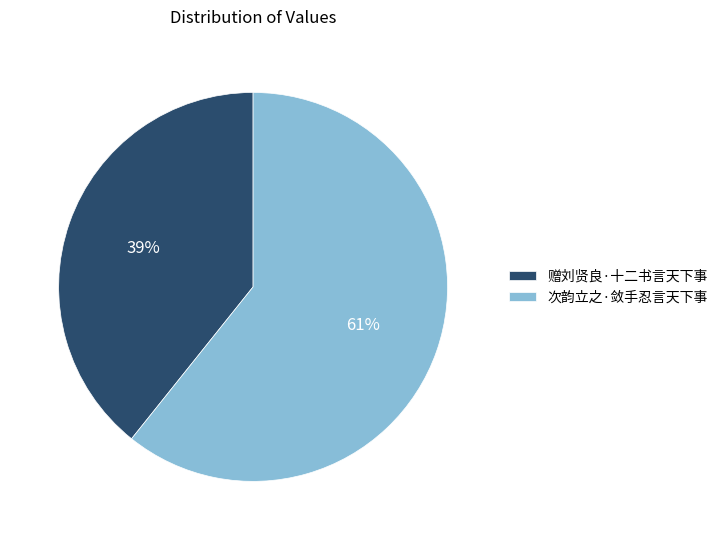

The 次韵立之·敛手忍言天下事 slice represents 61% of the pie. True or false?

True